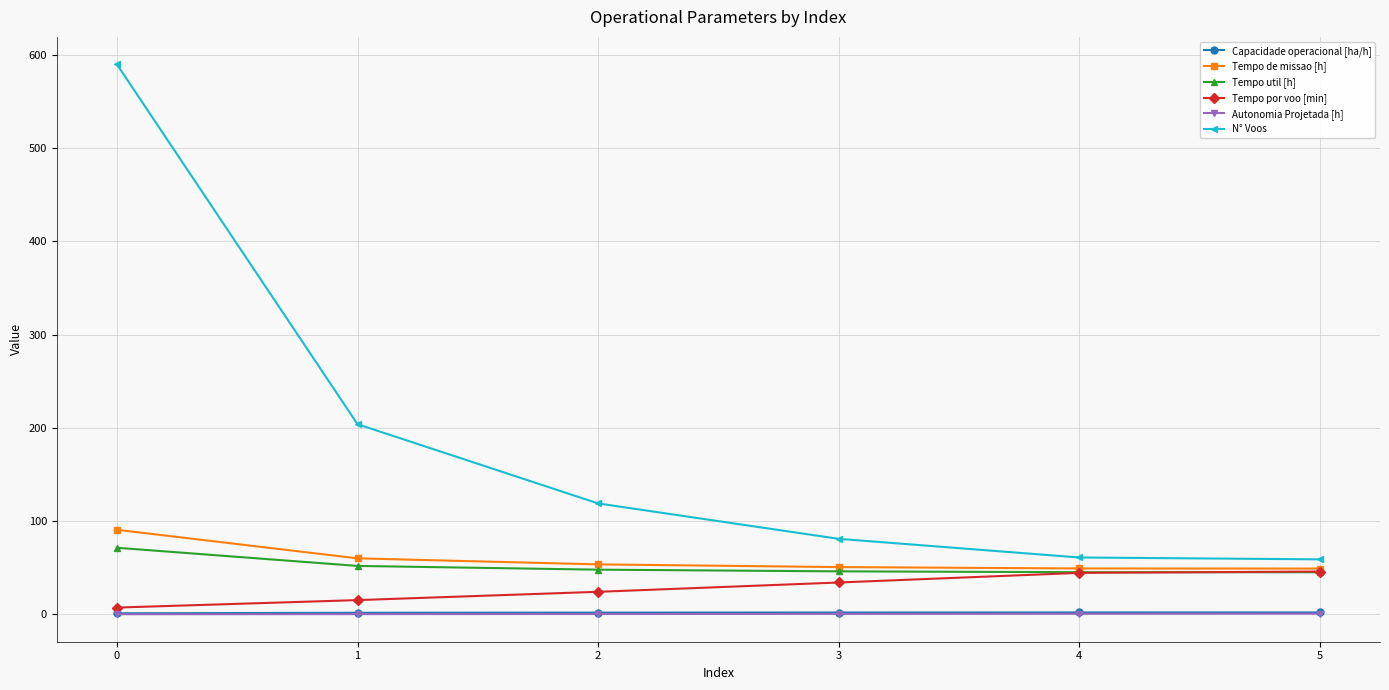

Which series has the largest total across all categories?

N° Voos